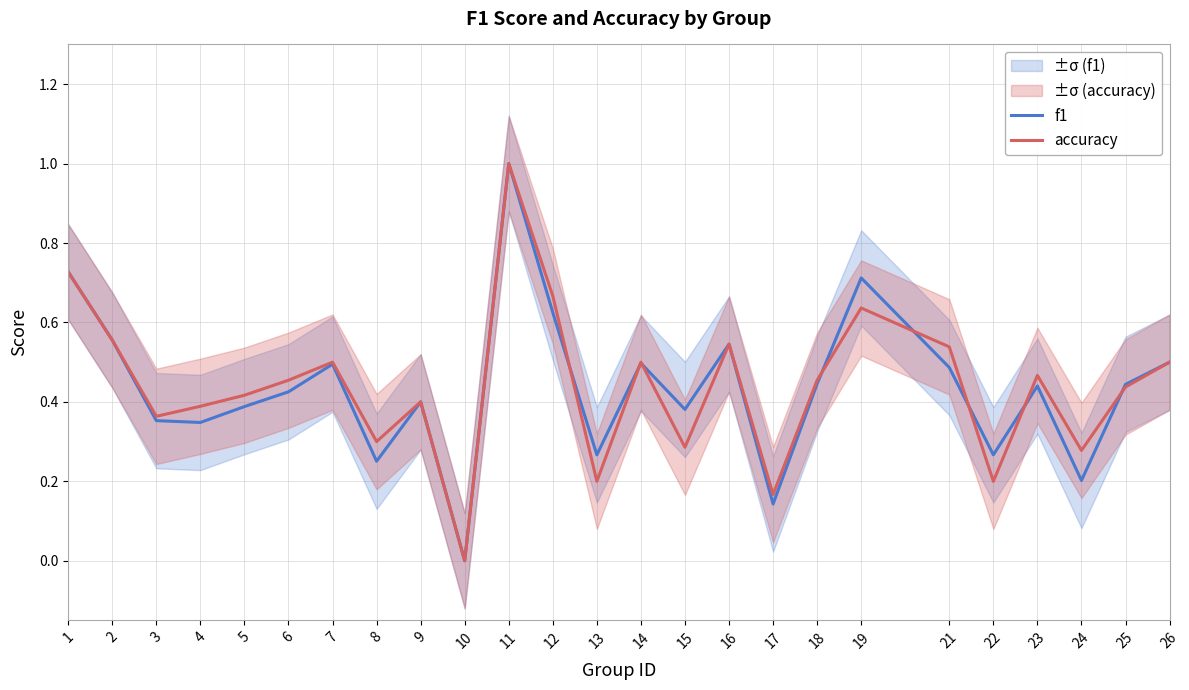

Rank the series by their maximum value, from lowest to highest.

f1, accuracy